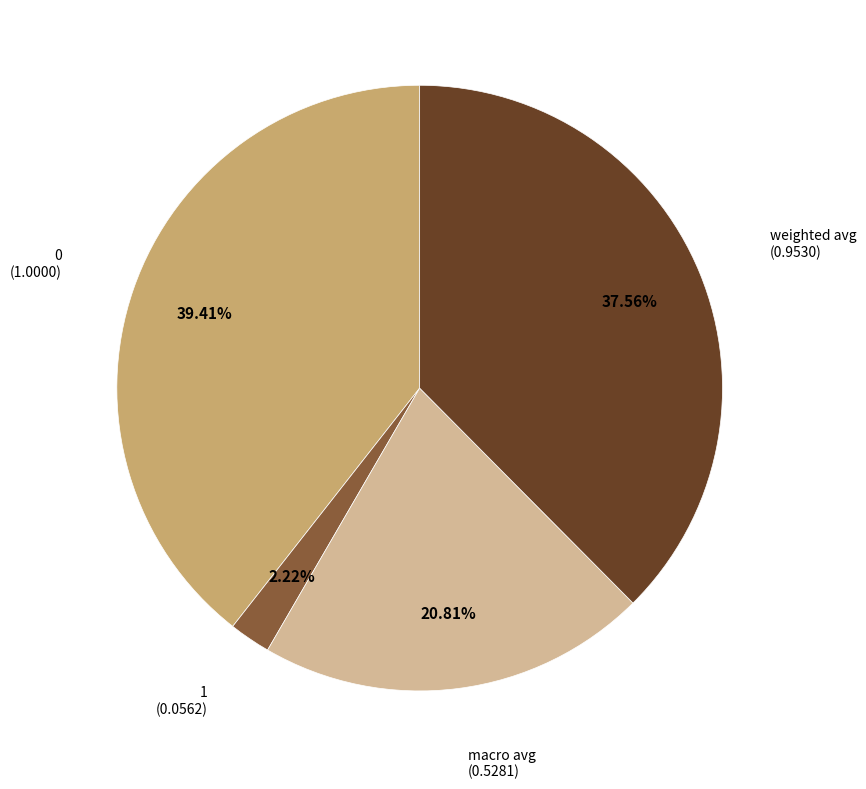

Does any single category account for the majority?

No